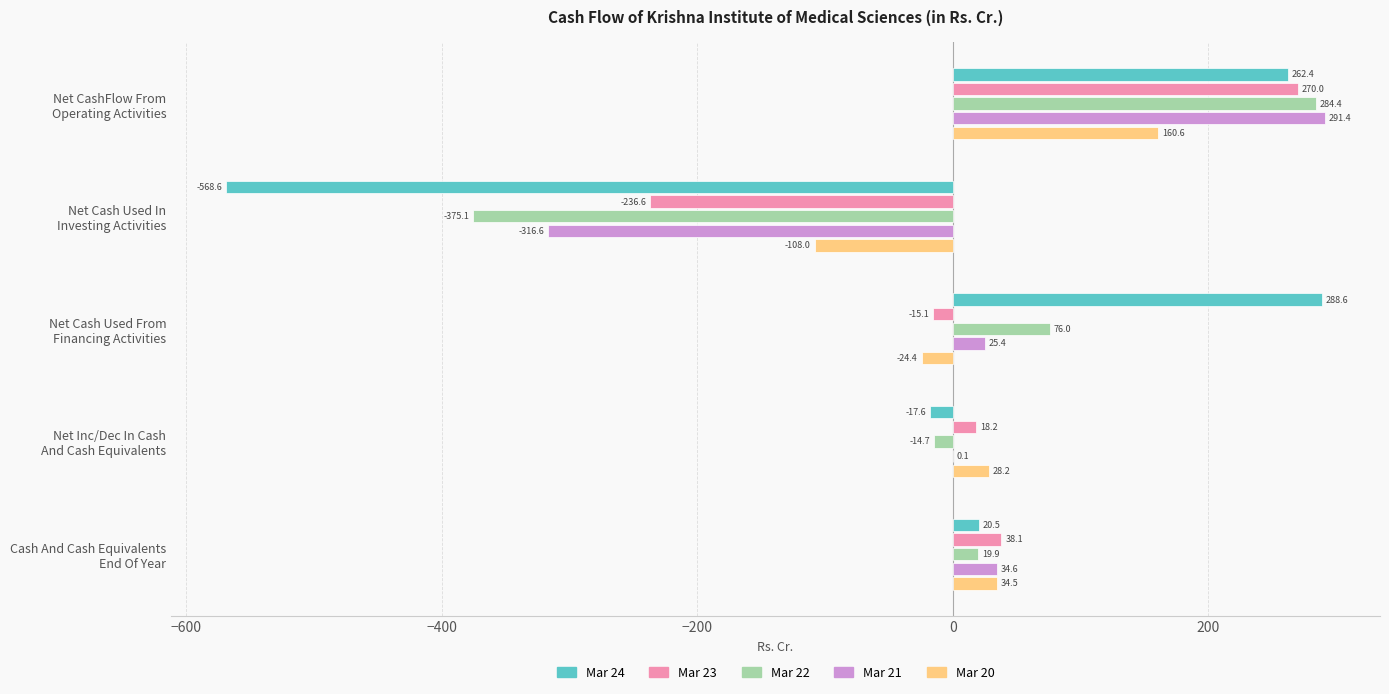

What is the greatest value displayed?

291.4